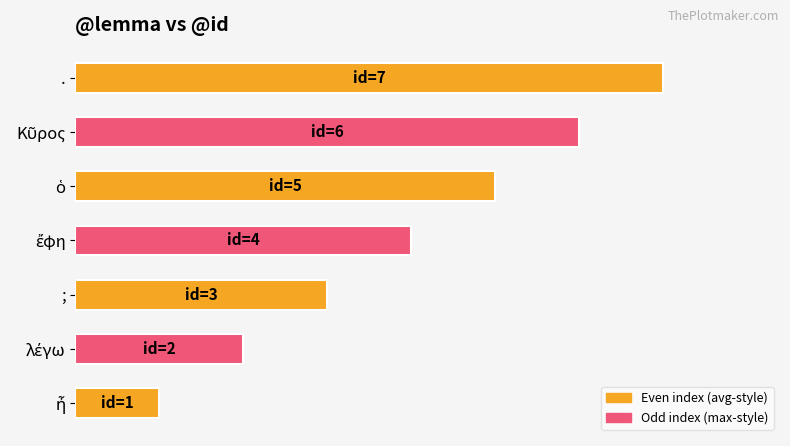

Does the chart contain any negative values?

No